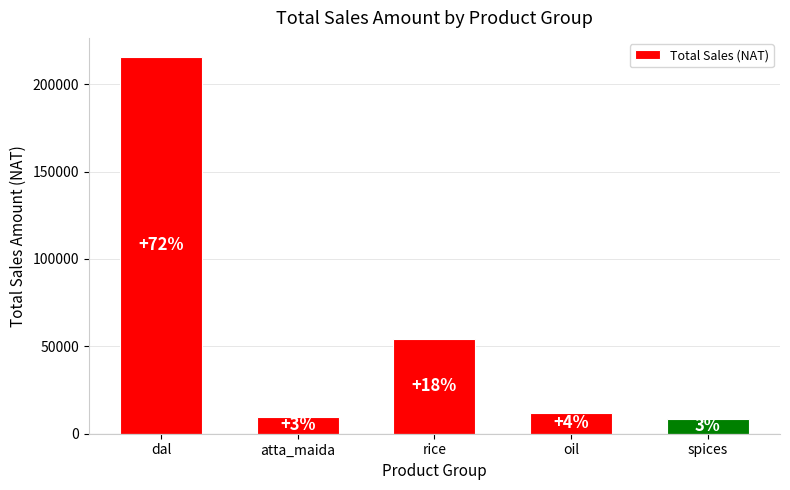

How many bars are there in total?

5